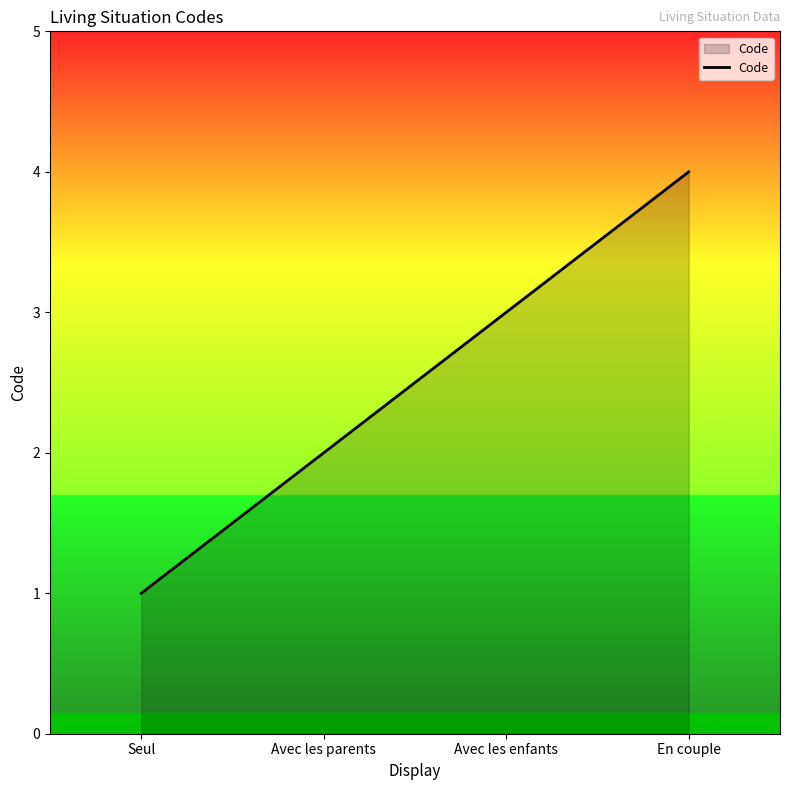

Reading left to right, list all the values displayed in this chart.

Seul=1	Avec les parents=2	Avec les enfants=3	En couple=4